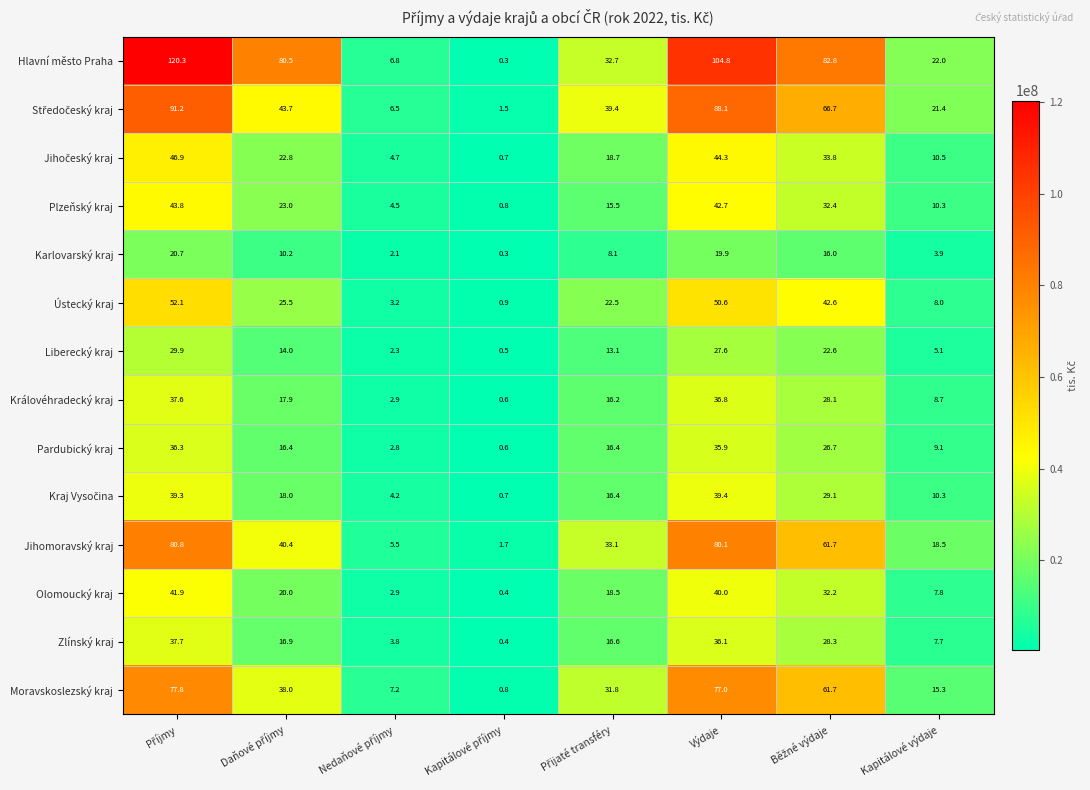

What is the difference between the maximum and minimum values in the Královéhradecký kraj series?

37.0